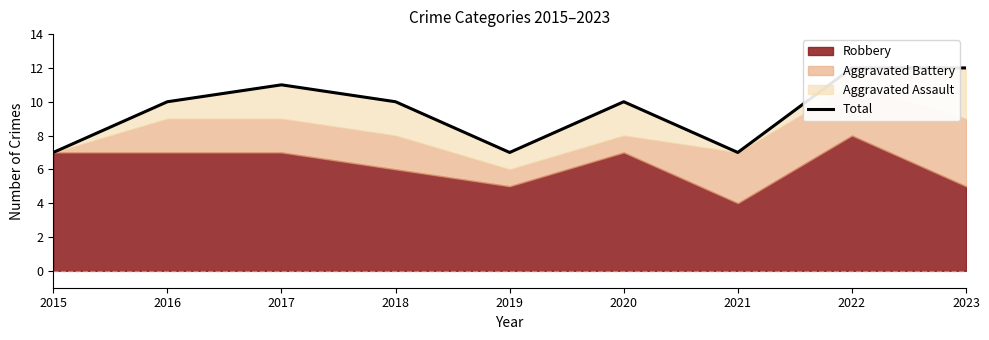

What is the value of the 2nd point from the left?

10